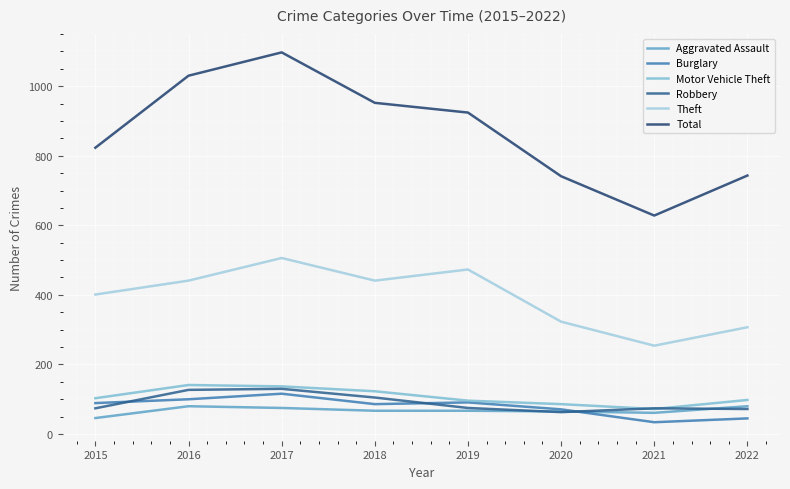

True or false: Robbery and Burglary intersect in this chart.

True